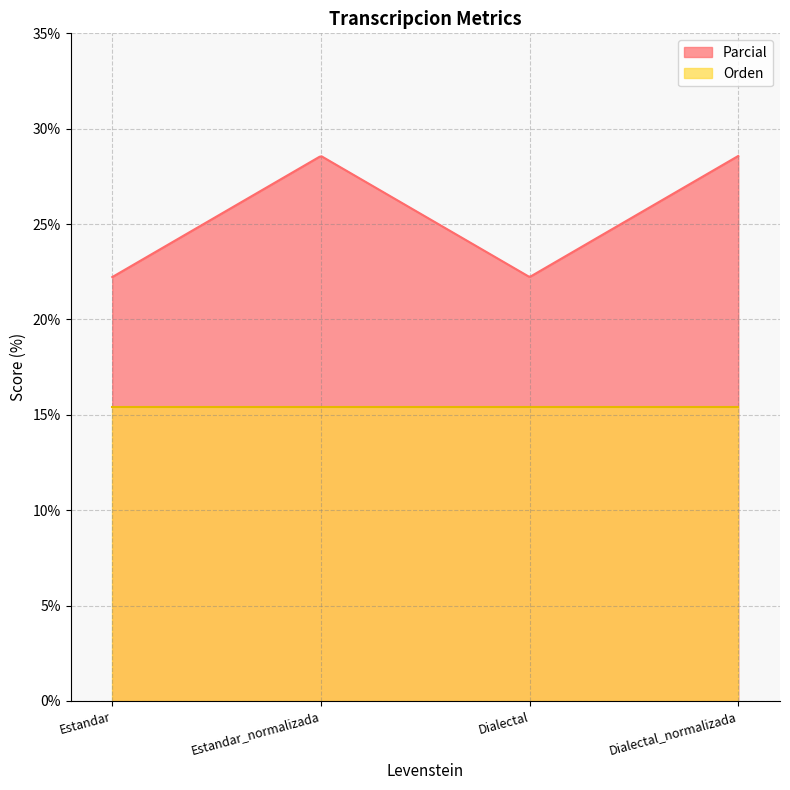

Is the value of Orden at Estandar_normalizada greater than the value of Parcial at Estandar_normalizada?

No